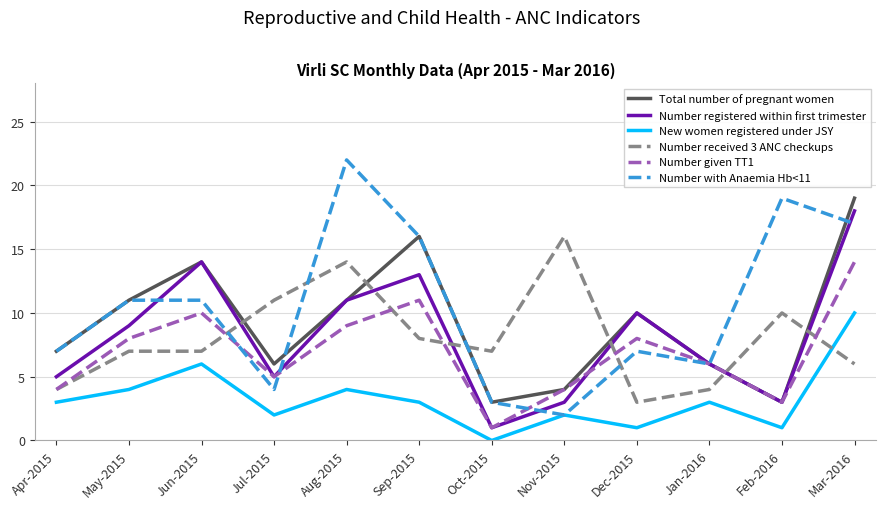

True or false: Number received 3 ANC checkups has more than 2 interior local peaks.

True